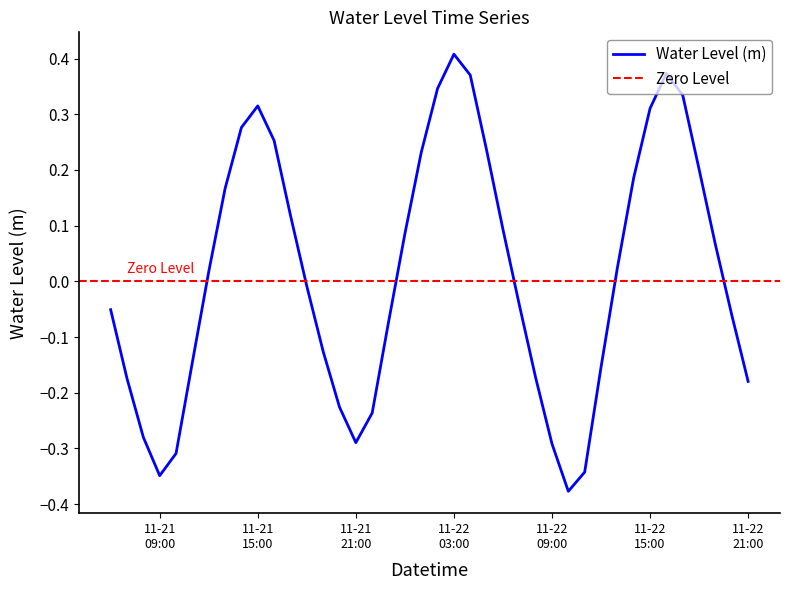

Does the chart display data point markers on the line(s)?

No